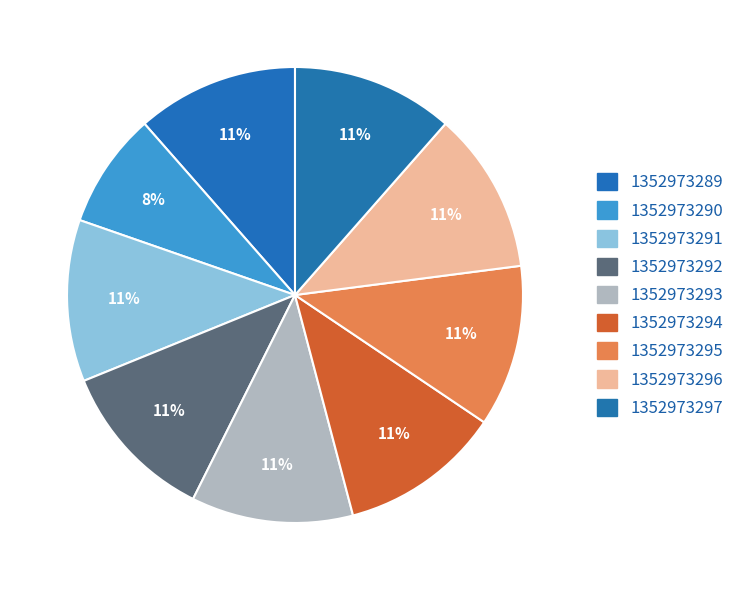

Rank the categories by value from highest to lowest.

1352973289, 1352973291, 1352973292, 1352973293, 1352973294, 1352973295, 1352973296, 1352973297, 1352973290